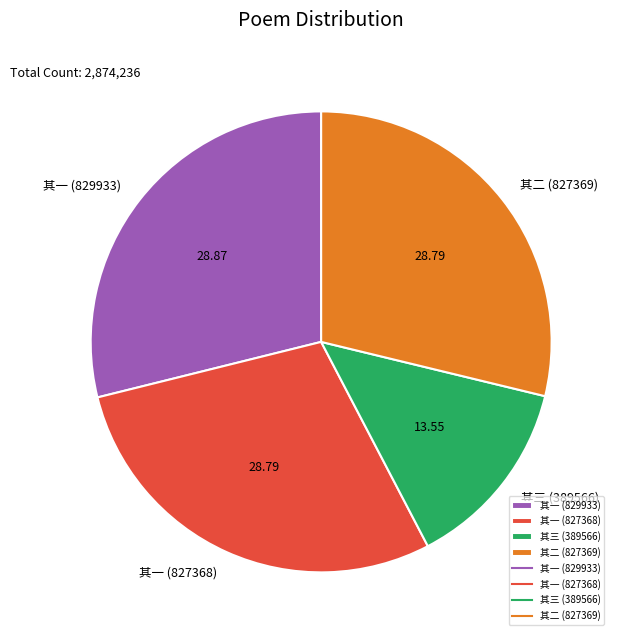

What is the smallest slice in the pie chart?

其三 (389566)